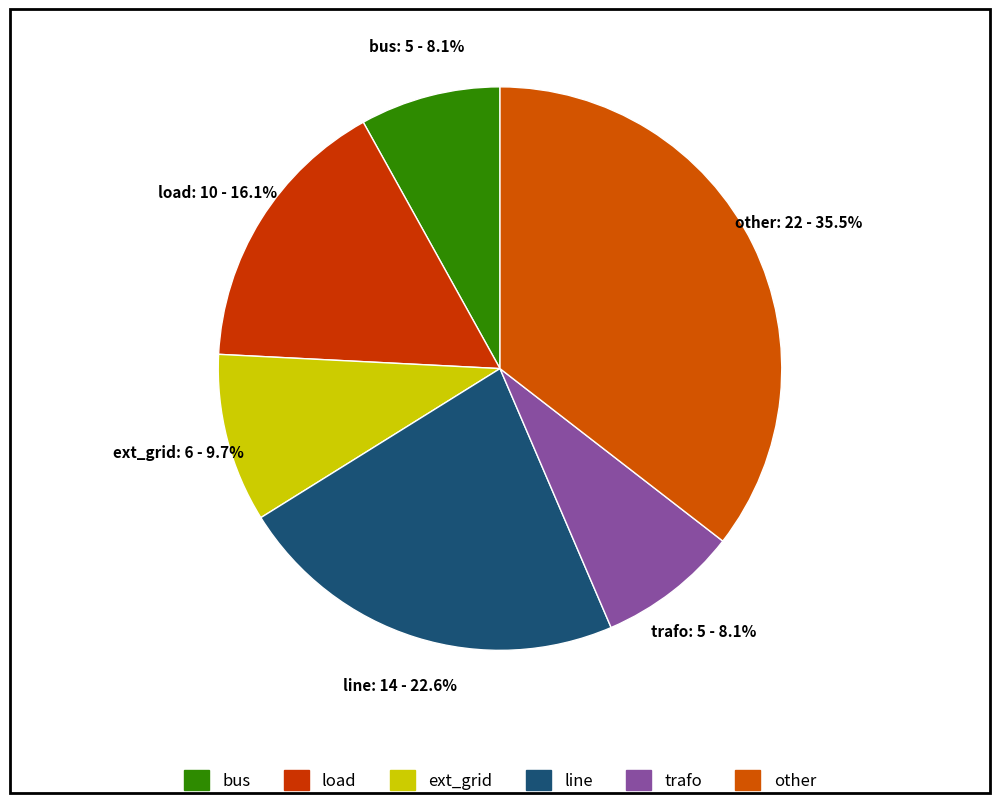

How many slices are in this pie chart?

6